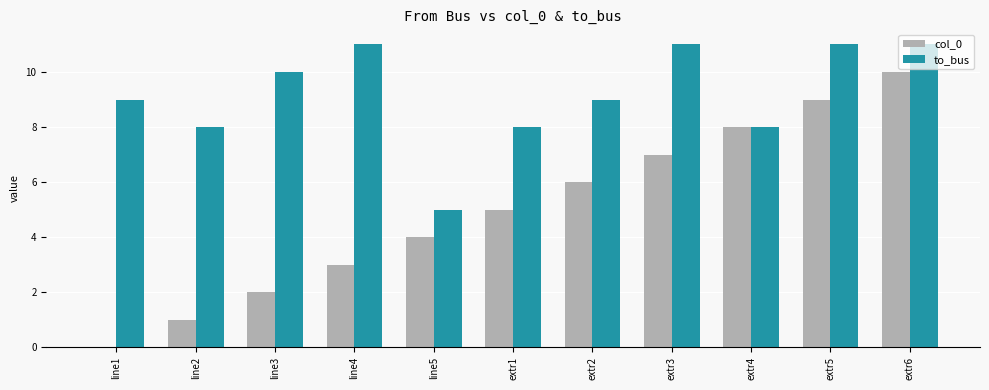

What is the maximum value for to_bus?

11